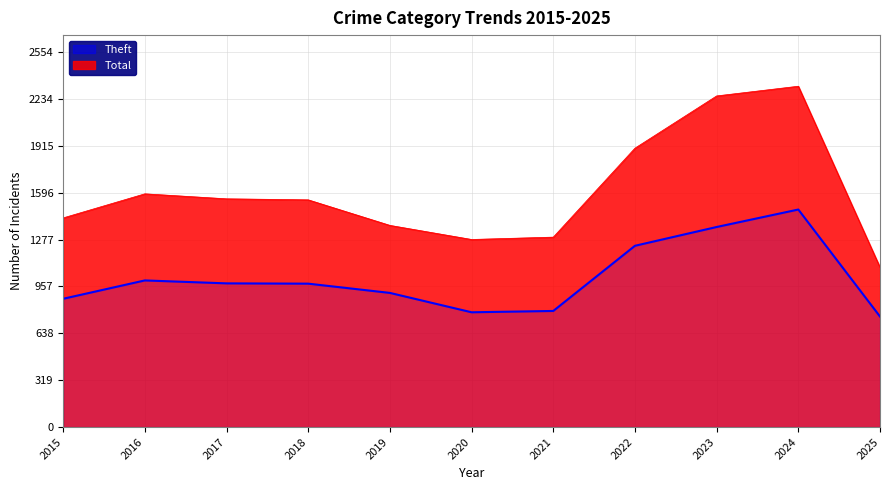

How many values are below 977?

5